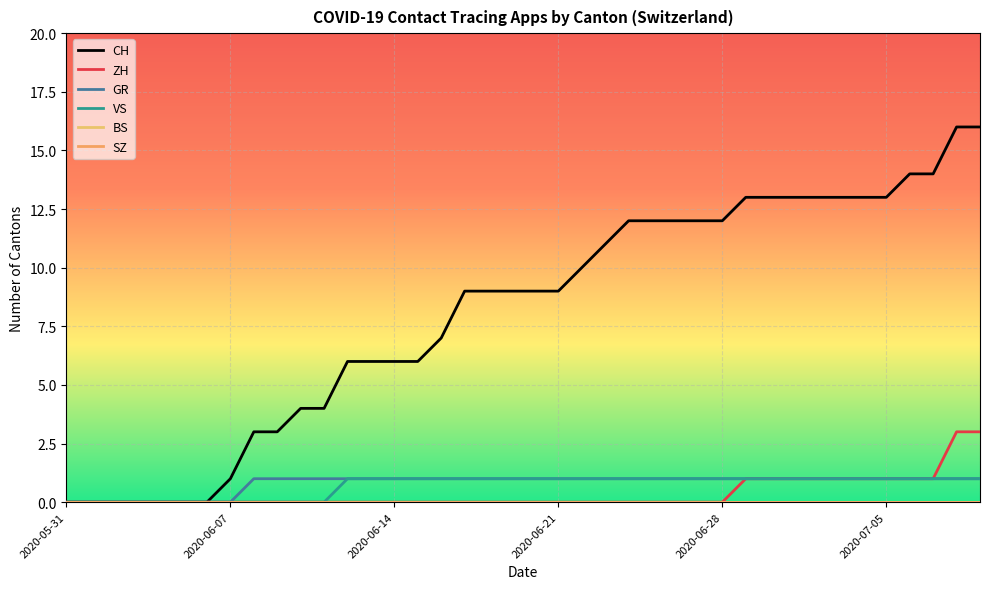

Does the chart display data point markers on the line(s)?

No